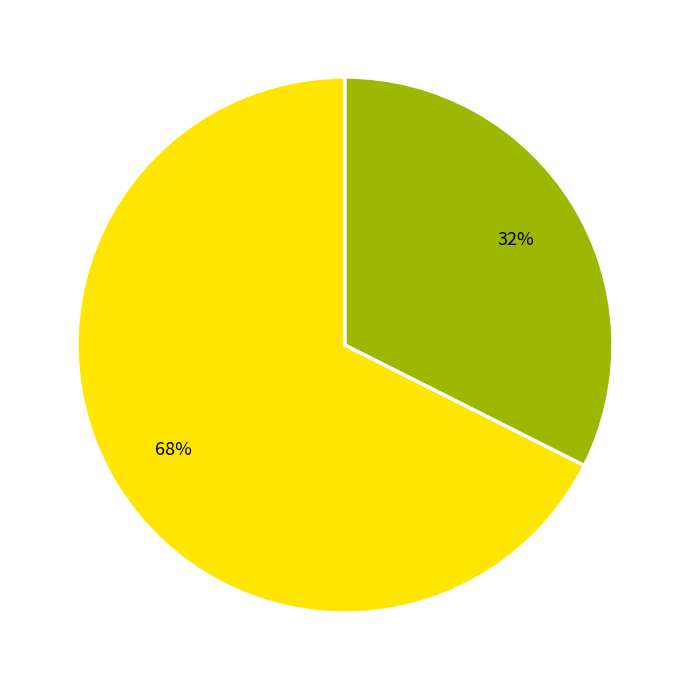

To the nearest percent, what is the average slice percentage?

50%